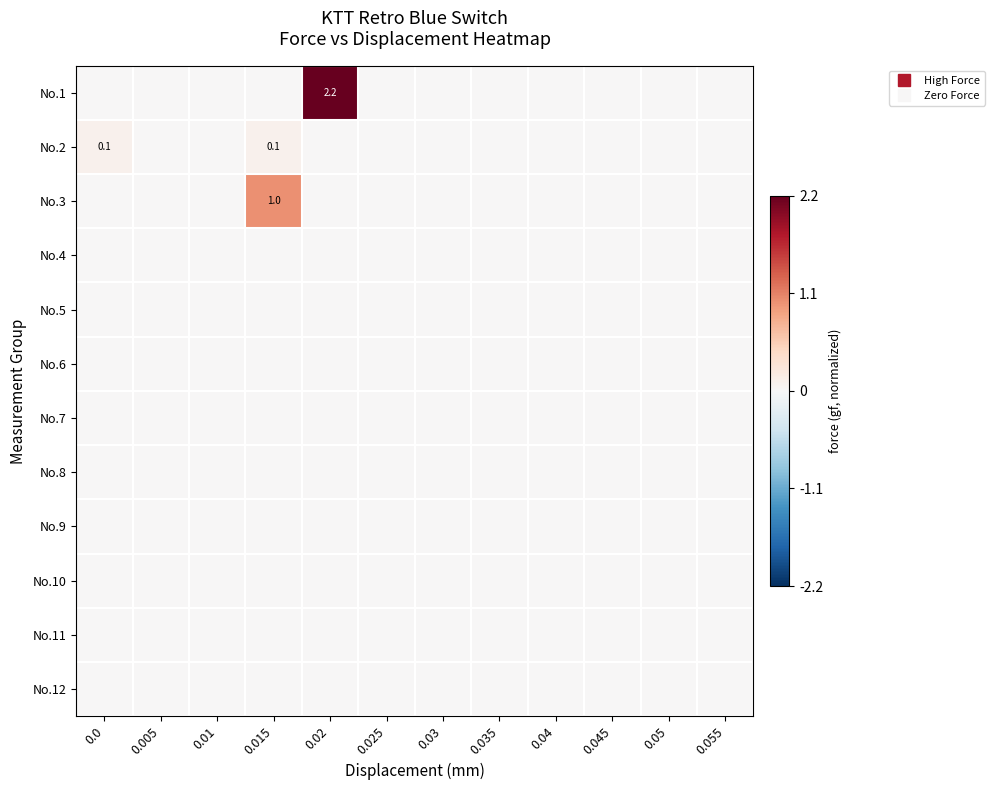

Rank the series at 0.02 from lowest to highest value.

No.2, No.3, No.4, No.5, No.6, No.7, No.8, No.9, No.10, No.11, No.12, No.1